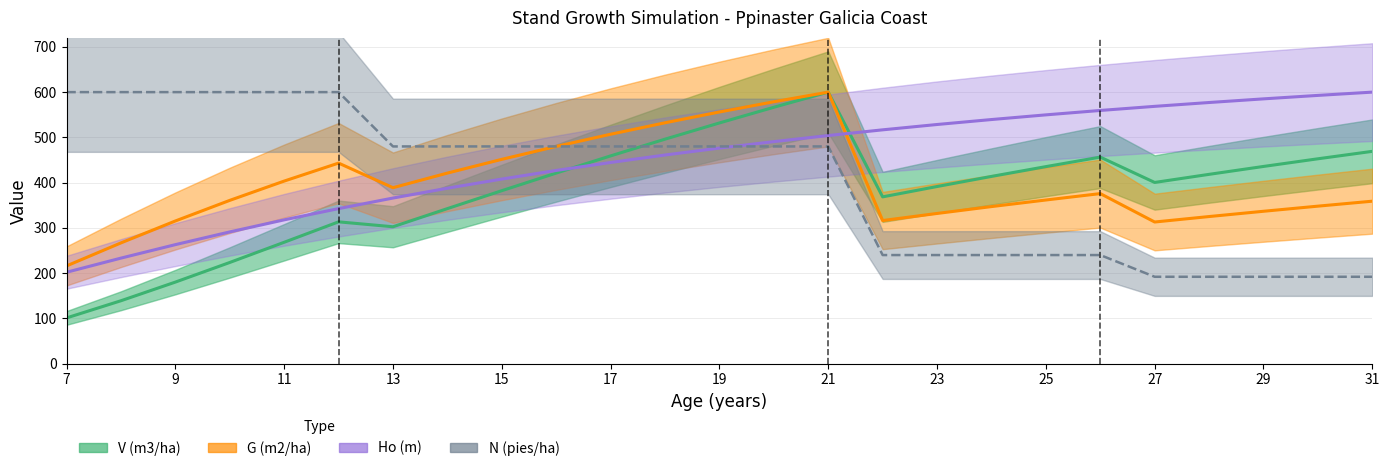

What is the sum of the G (m2/ha) values at 19 and 17?

1063.1